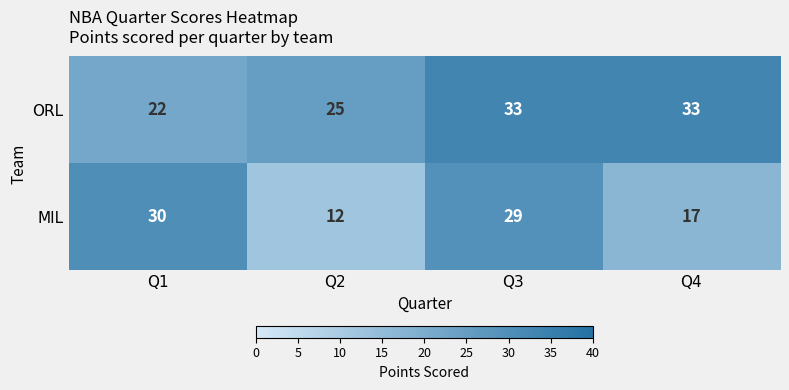

Rank the series by their maximum value, from highest to lowest.

ORL, MIL